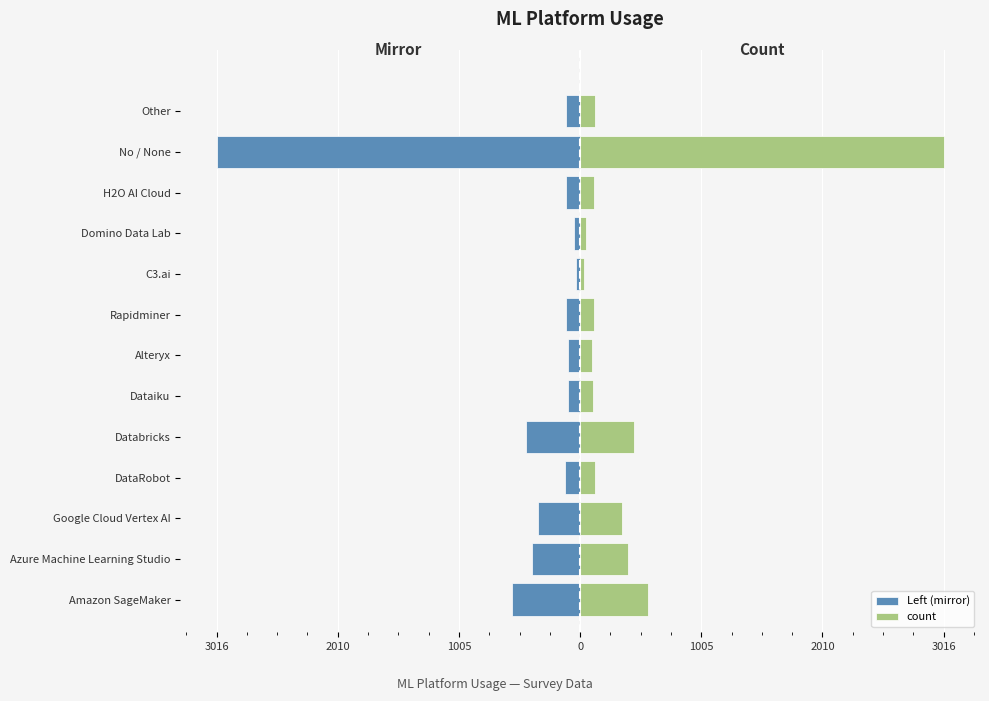

What is the minimum value shown in the chart?

-3016